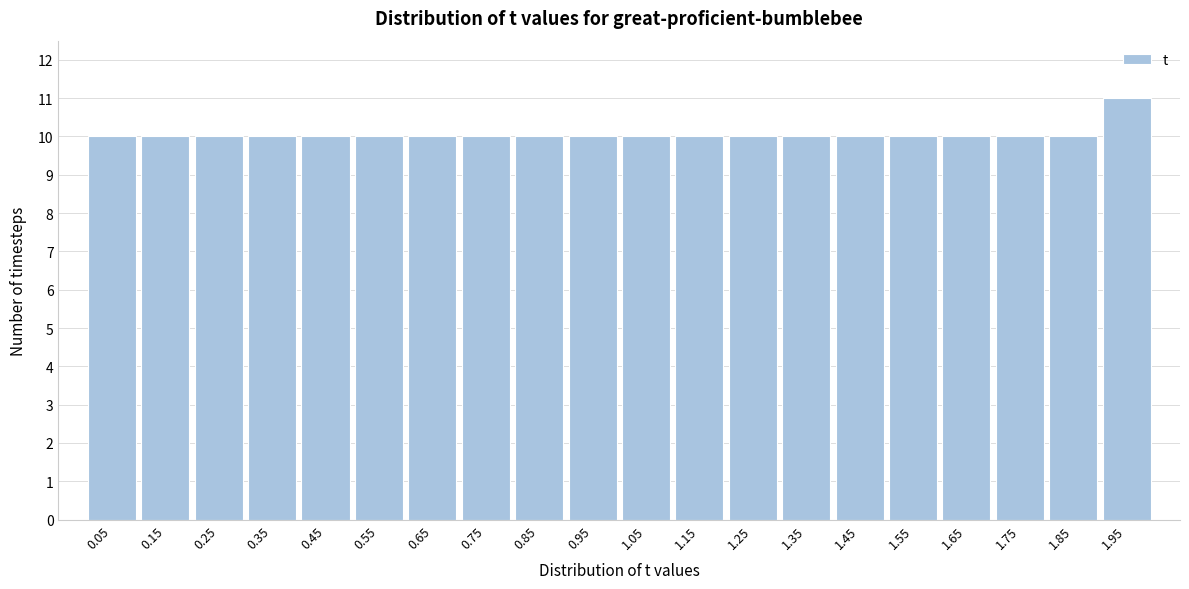

Reading right to left, extract all data points from this chart.

11	10	10	10	10	10	10	10	10	10	10	10	10	10	10	10	10	10	10	10